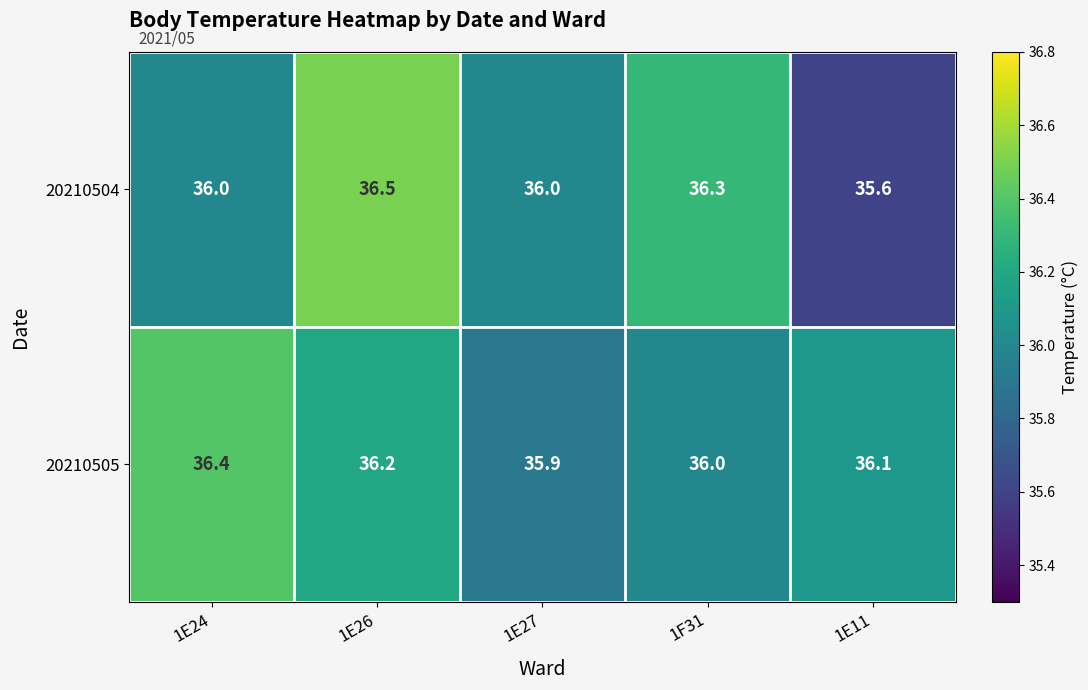

Reading left to right, what are all the values shown in this chart?

20210504: 36.0	36.5	36.0	36.3	35.6
20210505: 36.4	36.2	35.9	36.0	36.1